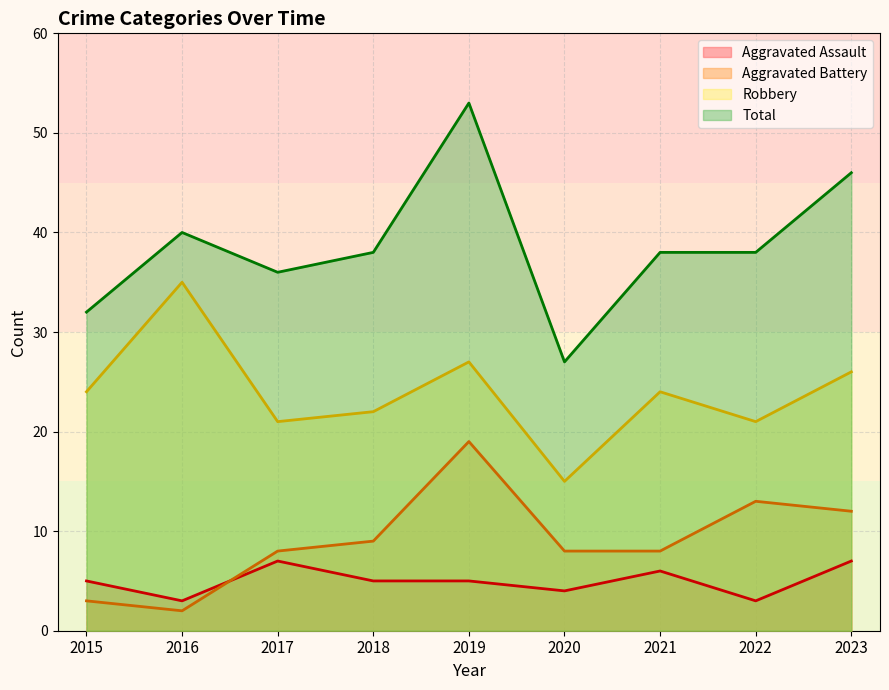

True or false: Total and Robbery intersect in this chart.

False